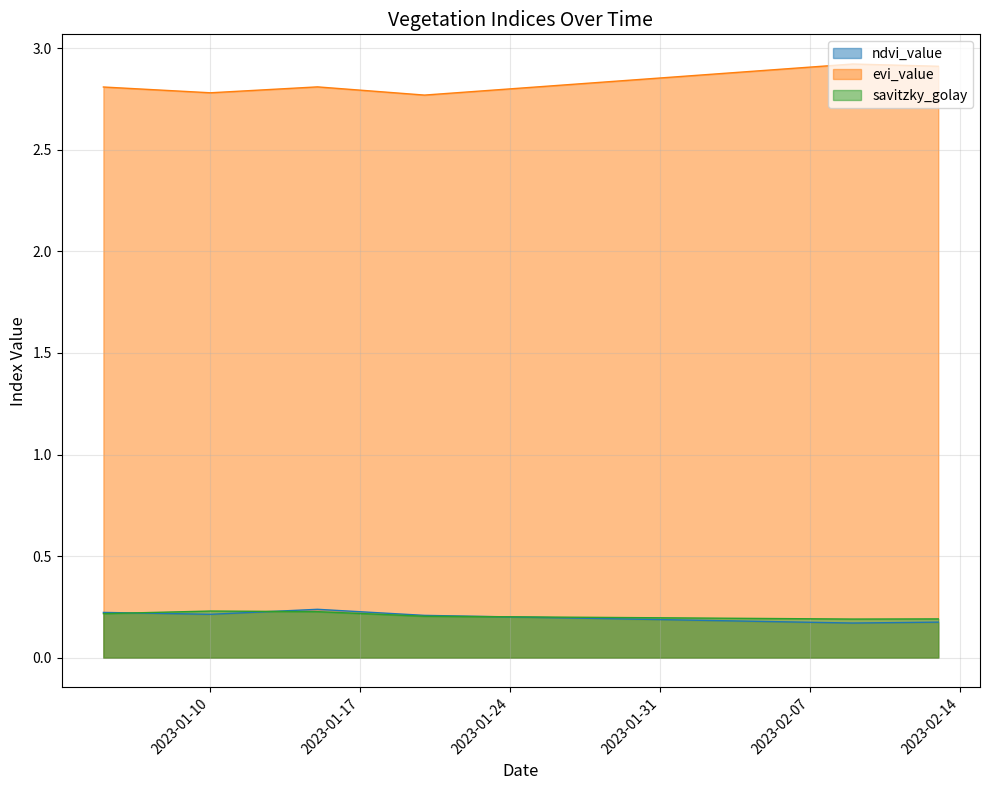

At which category does the chart reach its minimum across all series?

2023-02-09